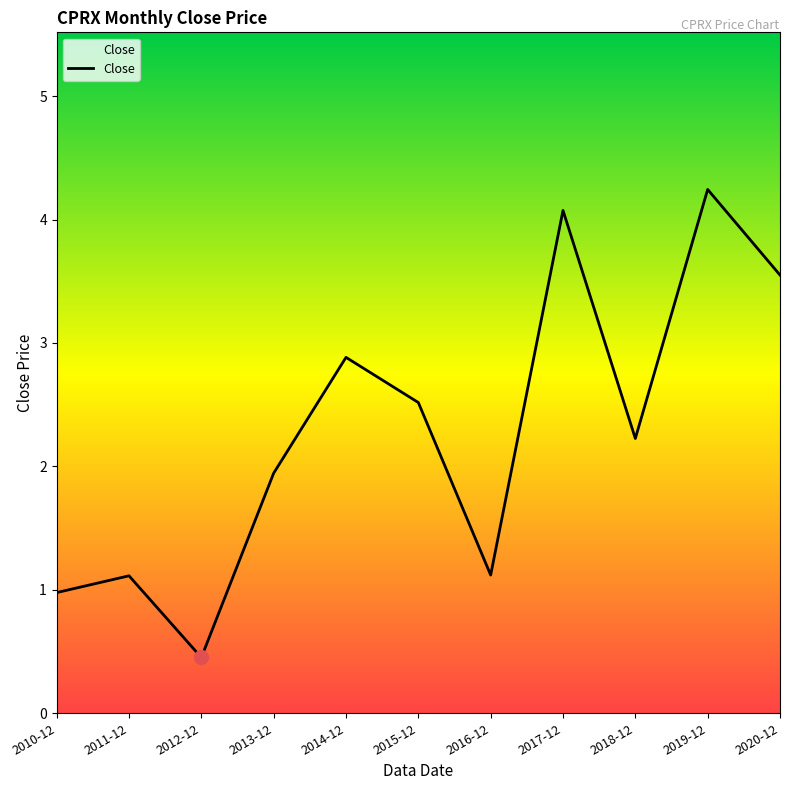

How many values are below 2?

5